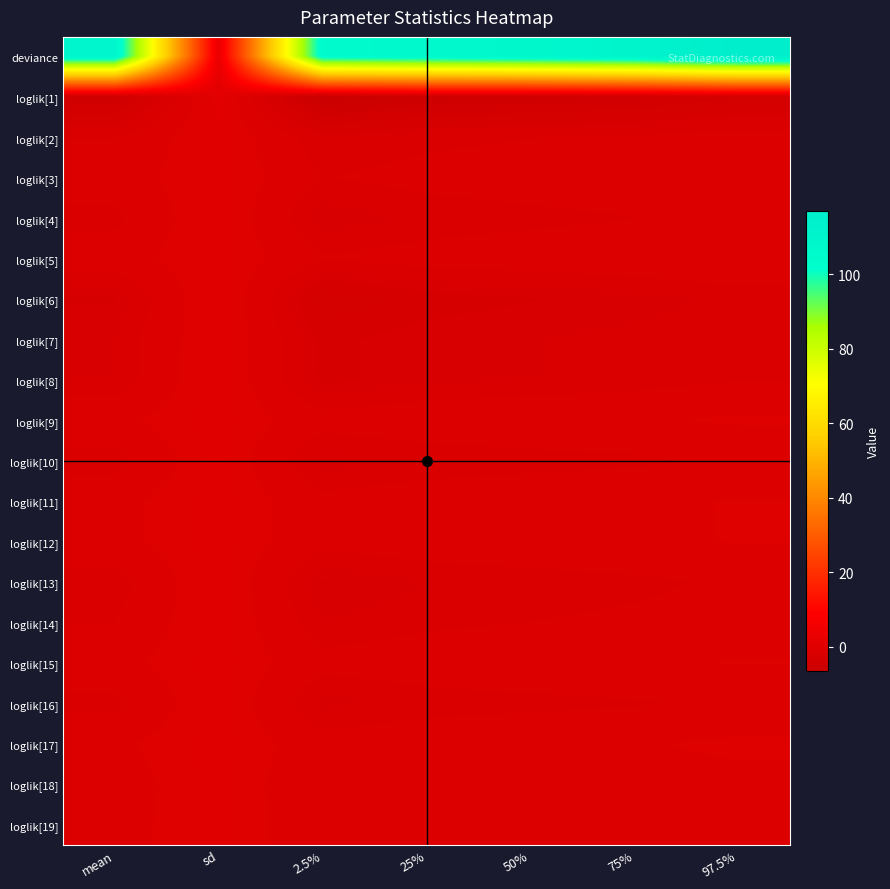

Reading right to left, list all the values displayed in this chart.

deviance: 97.5%=116.8	75%=110.6	50%=108.2	25%=106.6	2.5%=105.0	sd=3.2	mean=109.0
loglik[1]: 97.5%=-3.5	75%=-4.3	50%=-4.7	25%=-5.2	2.5%=-6.3	sd=0.7	mean=-4.8
loglik[2]: 97.5%=-1.1	75%=-1.4	50%=-1.5	25%=-1.7	2.5%=-2.1	sd=0.2	mean=-1.5
loglik[3]: 97.5%=-0.7	75%=-1.0	50%=-1.1	25%=-1.2	2.5%=-1.5	sd=0.2	mean=-1.1
loglik[4]: 97.5%=-1.2	75%=-1.5	50%=-1.7	25%=-1.9	2.5%=-2.4	sd=0.3	mean=-1.7
loglik[5]: 97.5%=-0.7	75%=-0.9	50%=-1.0	25%=-1.2	2.5%=-1.4	sd=0.2	mean=-1.0
loglik[6]: 97.5%=-1.9	75%=-2.3	50%=-2.5	25%=-2.8	2.5%=-3.4	sd=0.4	mean=-2.5
loglik[7]: 97.5%=-1.6	75%=-1.9	50%=-2.0	25%=-2.2	2.5%=-2.6	sd=0.3	mean=-2.0
loglik[8]: 97.5%=-1.5	75%=-1.8	50%=-2.0	25%=-2.2	2.5%=-2.6	sd=0.3	mean=-2.0
loglik[9]: 97.5%=-0.4	75%=-0.6	50%=-0.8	25%=-0.9	2.5%=-1.1	sd=0.2	mean=-0.8
loglik[10]: 97.5%=-1.4	75%=-1.7	50%=-1.8	25%=-2.0	2.5%=-2.4	sd=0.2	mean=-1.8
loglik[11]: 97.5%=-0.5	75%=-0.7	50%=-0.8	25%=-1.0	2.5%=-1.2	sd=0.2	mean=-0.8
loglik[12]: 97.5%=-0.5	75%=-0.7	50%=-0.9	25%=-1.0	2.5%=-1.2	sd=0.2	mean=-0.9
loglik[13]: 97.5%=-1.4	75%=-1.7	50%=-1.9	25%=-2.1	2.5%=-2.5	sd=0.3	mean=-1.9
loglik[14]: 97.5%=-1.1	75%=-1.4	50%=-1.5	25%=-1.7	2.5%=-2.0	sd=0.2	mean=-1.5
loglik[15]: 97.5%=-0.5	75%=-0.7	50%=-0.8	25%=-1.0	2.5%=-1.2	sd=0.2	mean=-0.9
loglik[16]: 97.5%=-1.3	75%=-1.6	50%=-1.7	25%=-1.9	2.5%=-2.3	sd=0.2	mean=-1.8
loglik[17]: 97.5%=-0.4	75%=-0.6	50%=-0.7	25%=-0.9	2.5%=-1.1	sd=0.2	mean=-0.7
loglik[18]: 97.5%=-0.8	75%=-1.0	50%=-1.1	25%=-1.2	2.5%=-1.4	sd=0.2	mean=-1.1
loglik[19]: 97.5%=-0.7	75%=-0.9	50%=-1.0	25%=-1.1	2.5%=-1.3	sd=0.2	mean=-1.0